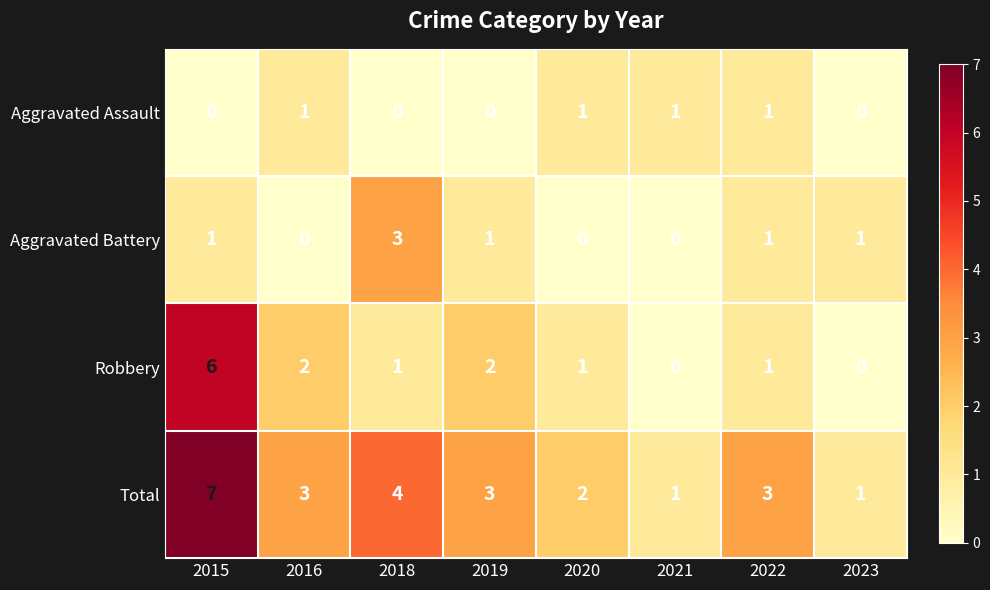

What is the difference between the highest and lowest values at 2016?

3